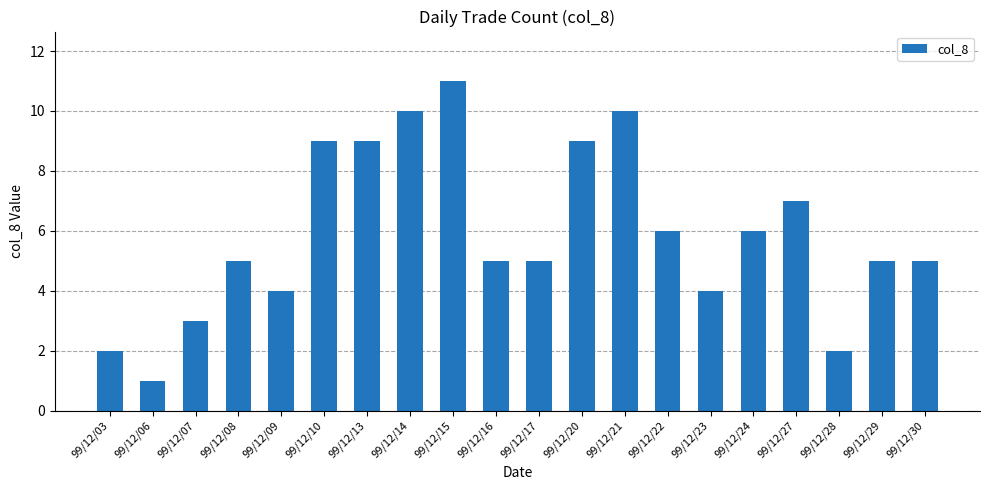

At which category does the chart reach its peak across all series?

99/12/15